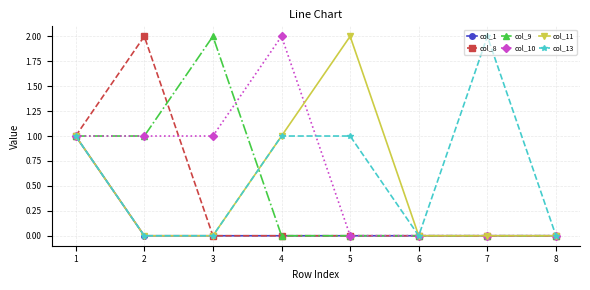

True or false: col_13 has more than 0 points higher than both neighbors.

True